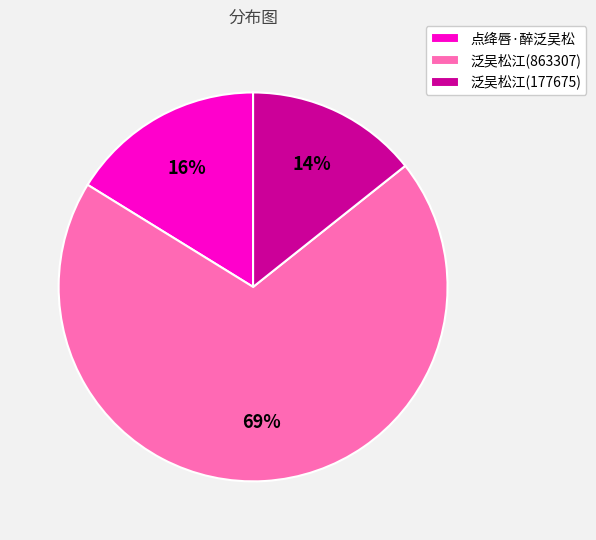

What percentage is the 点绛唇·醉泛吴松 slice, to the nearest percent?

16%